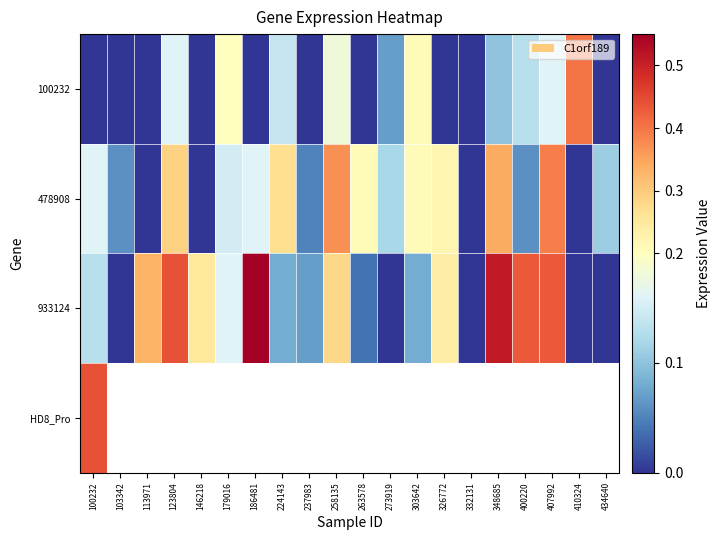

What is the difference between the 933124 values at 113971 and 237983?

0.3